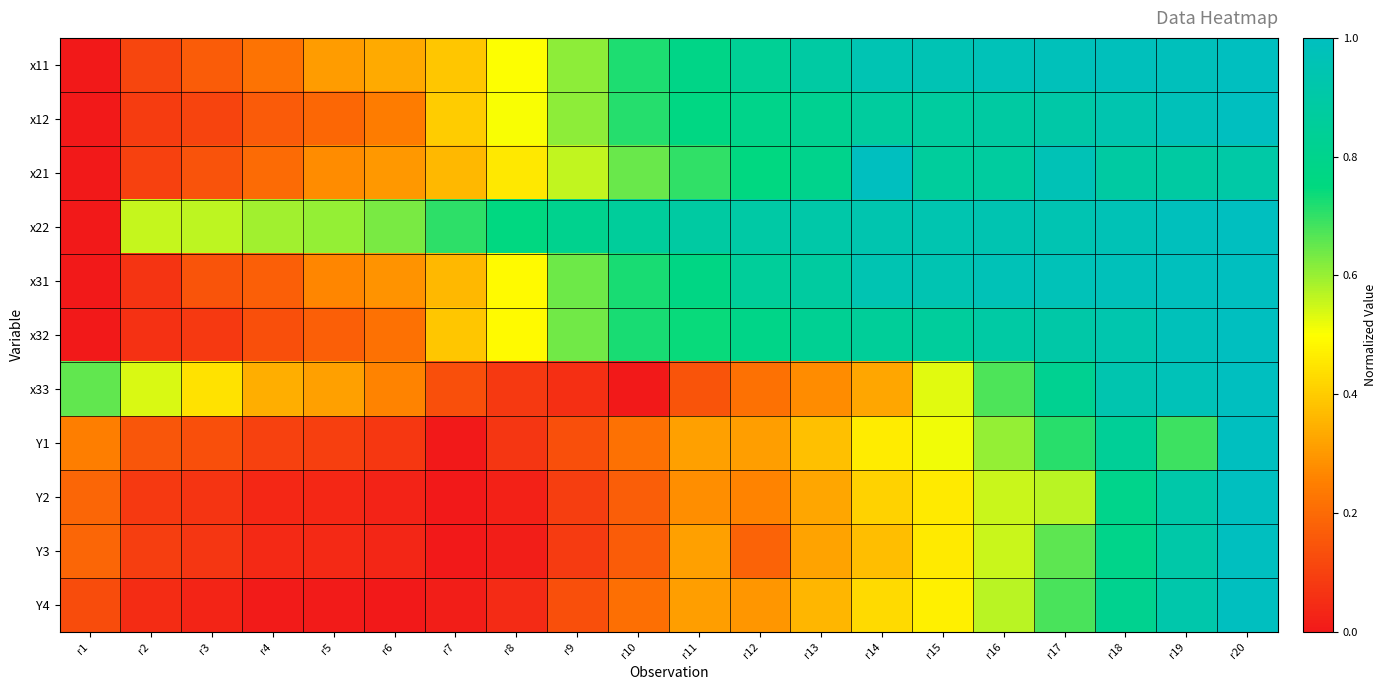

Between r3 and r11, which series saw the biggest shift?

x32